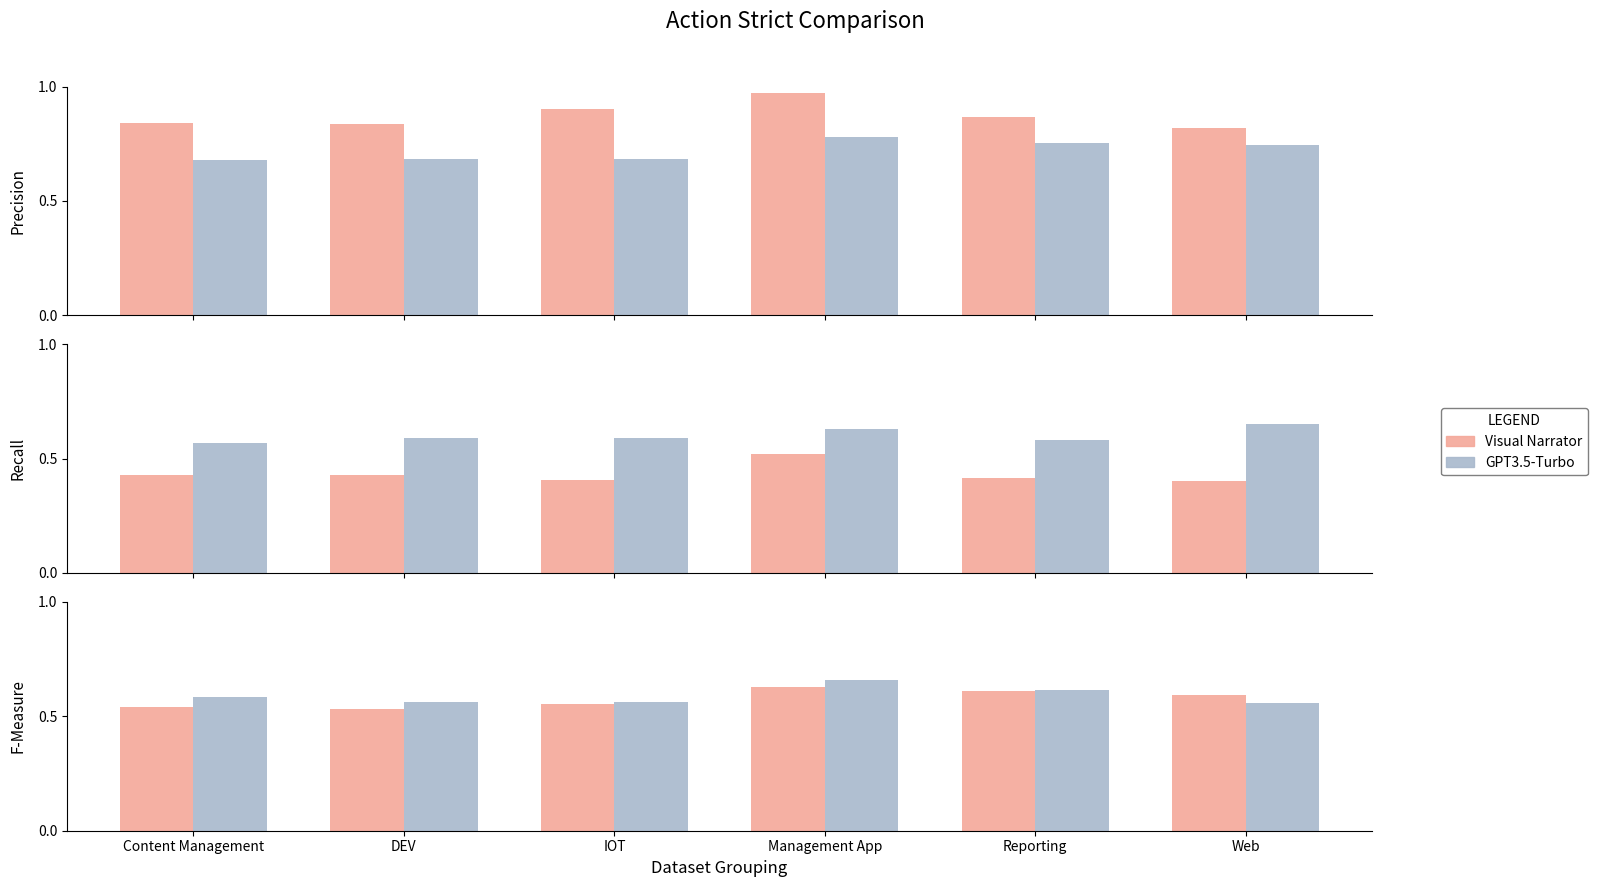

At which category is the sum across all series the highest?

Management App